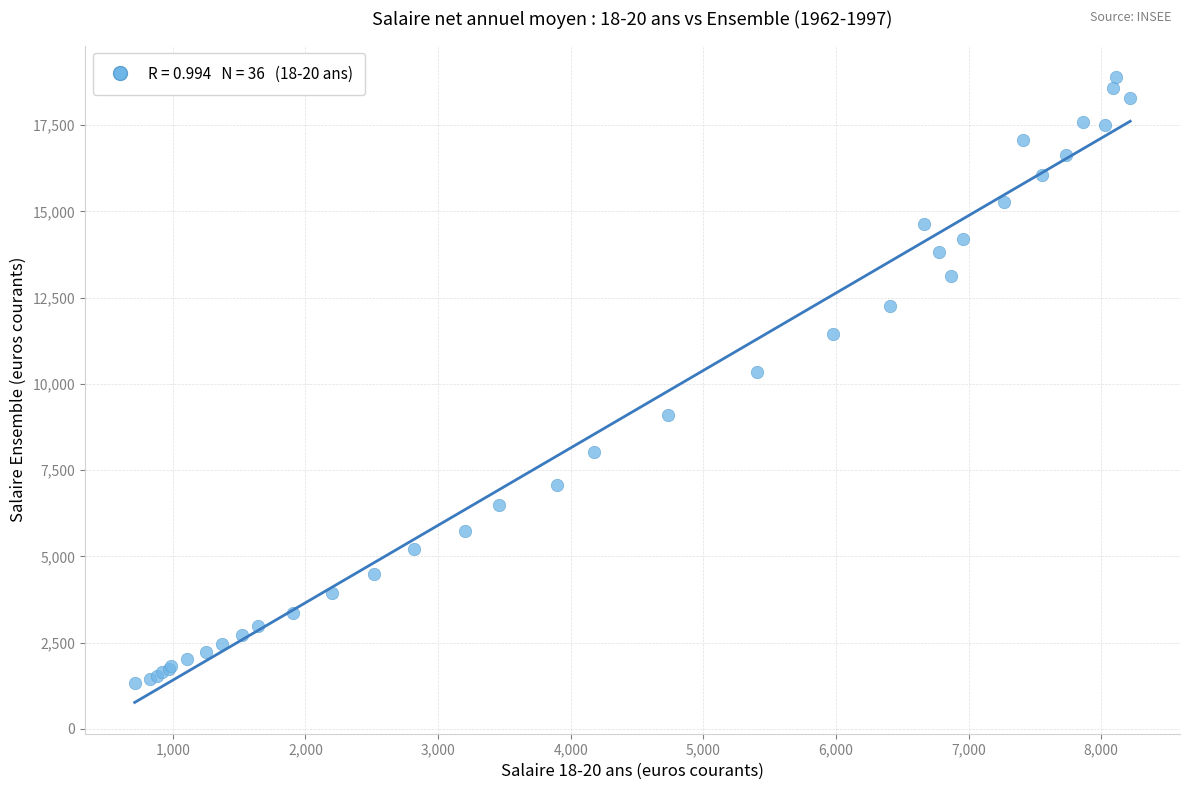

What Y value in the scatter plot is closest to 10110?

10346.7